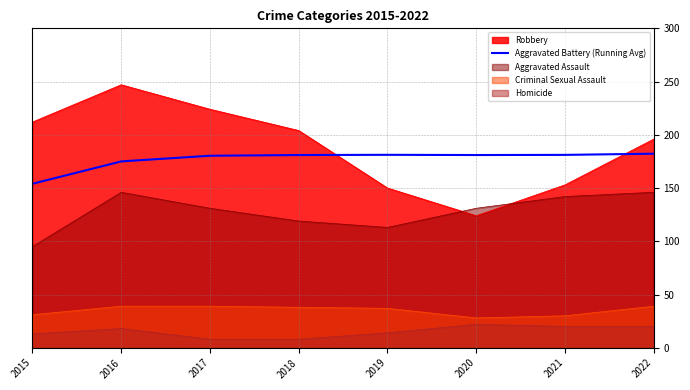

What is the change in value from 2015 to 2020?

+27.0